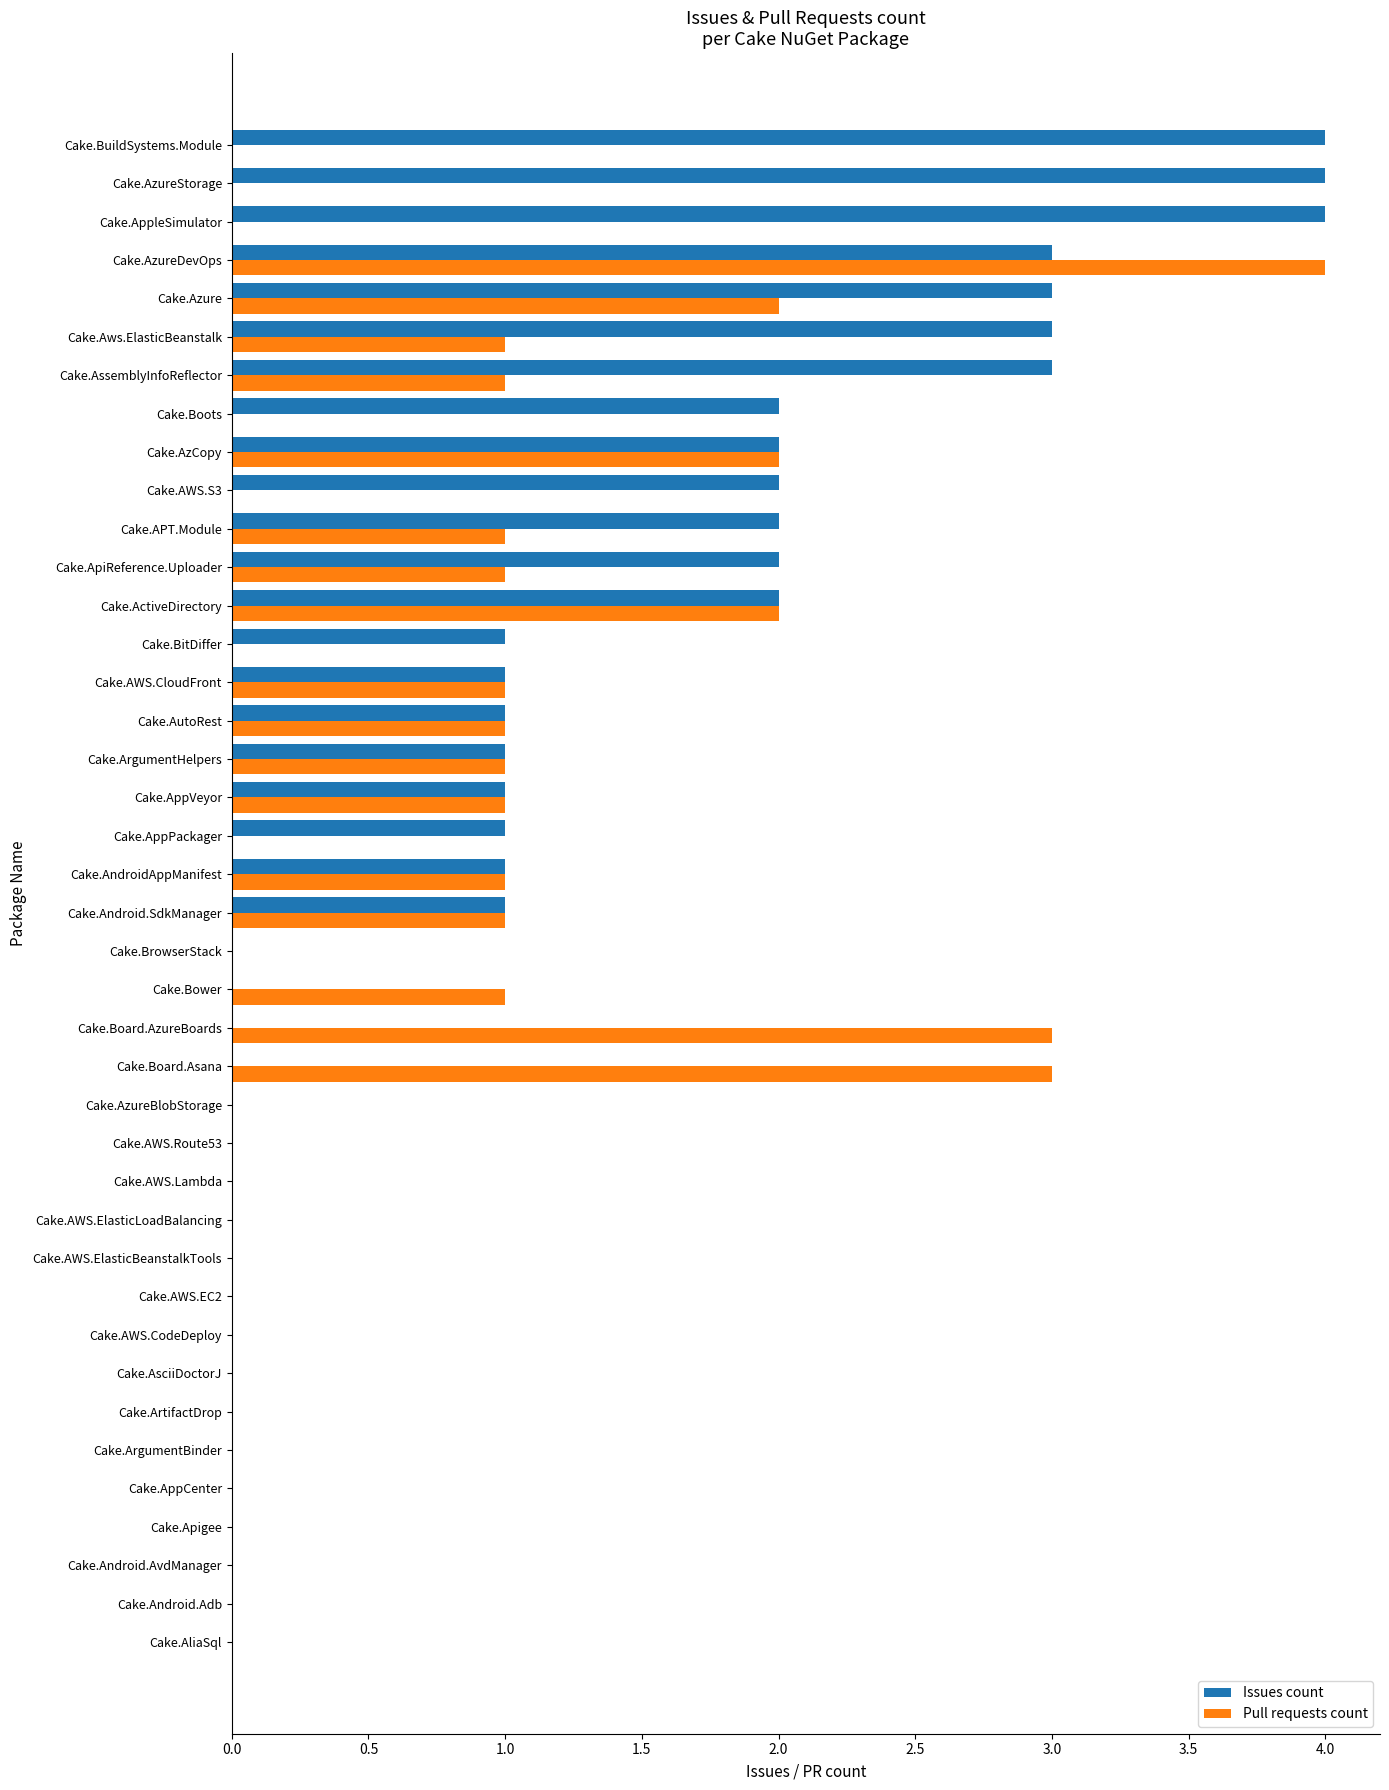

The Pull requests count series shows 3 at Cake.AzCopy. True or false?

False